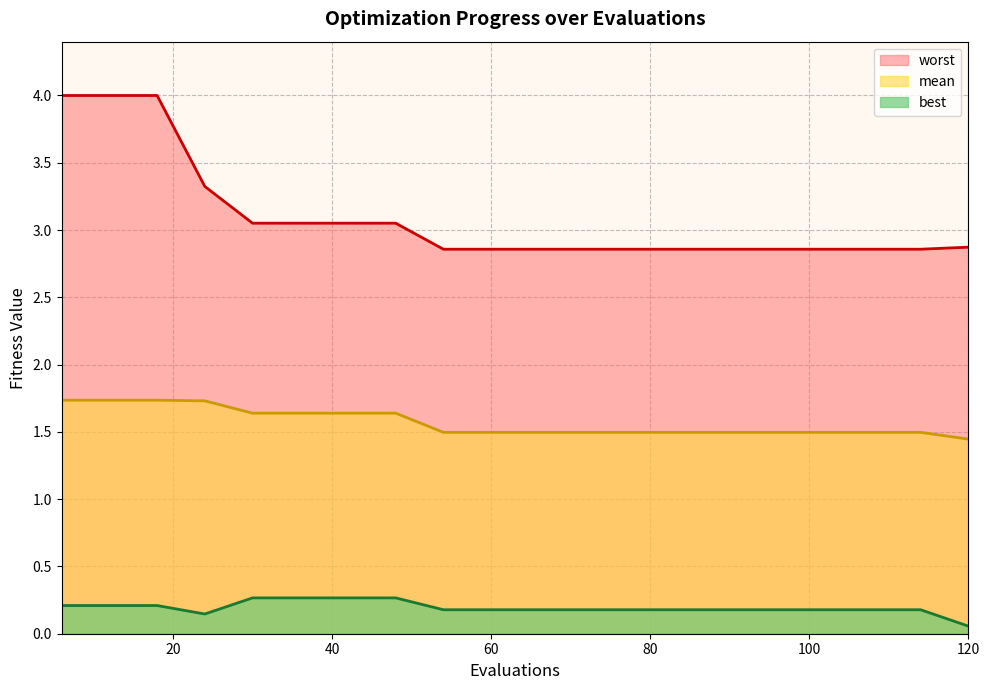

Which label corresponds to the smallest value in the chart?

120